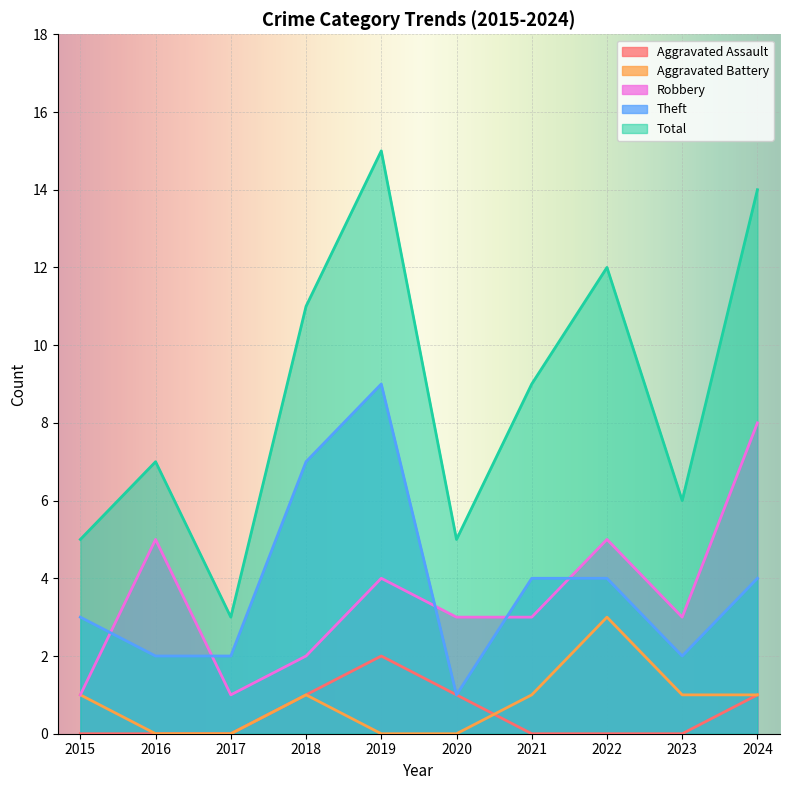

What is the sum of all Aggravated Battery values?

8